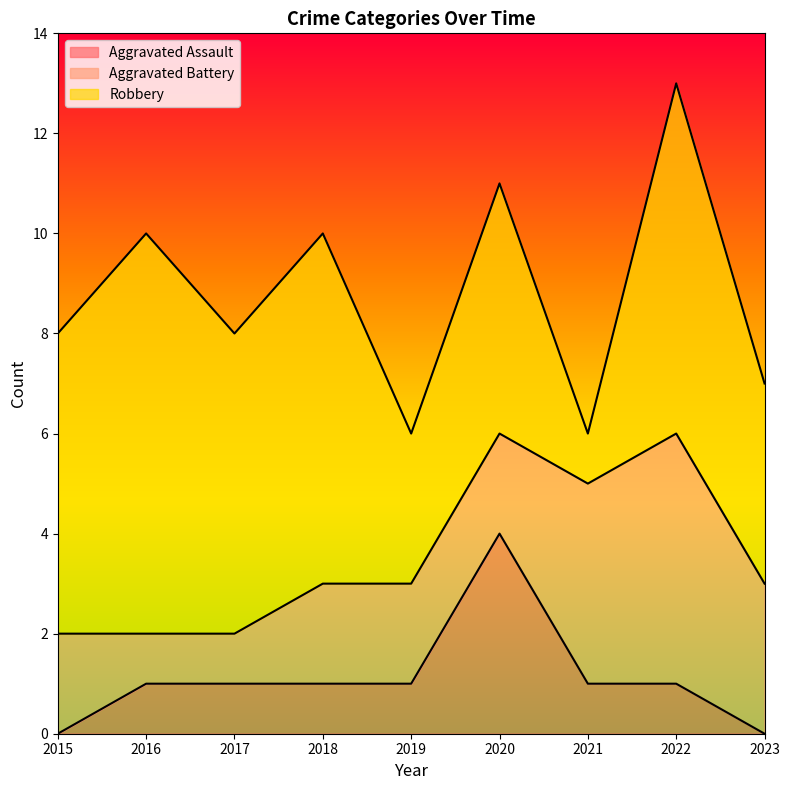

Does the chart display data point markers on the line(s)?

No